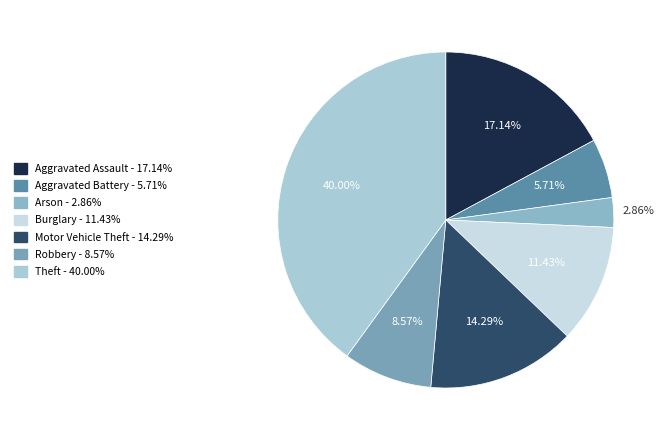

To the nearest percent, what is the average slice percentage?

14%